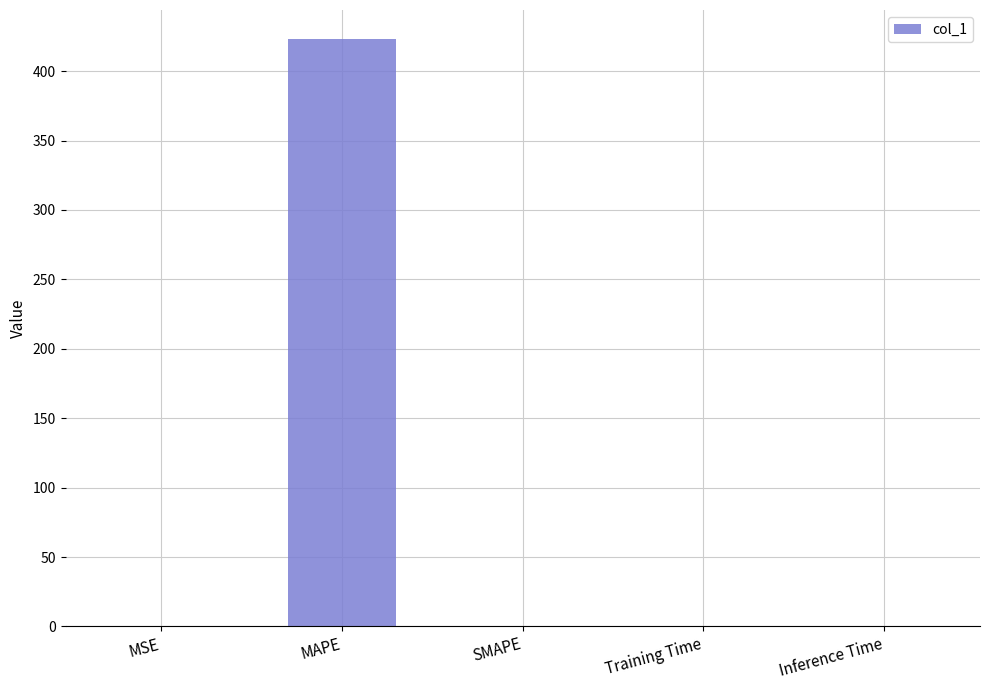

Which label corresponds to the largest value in the chart?

MAPE